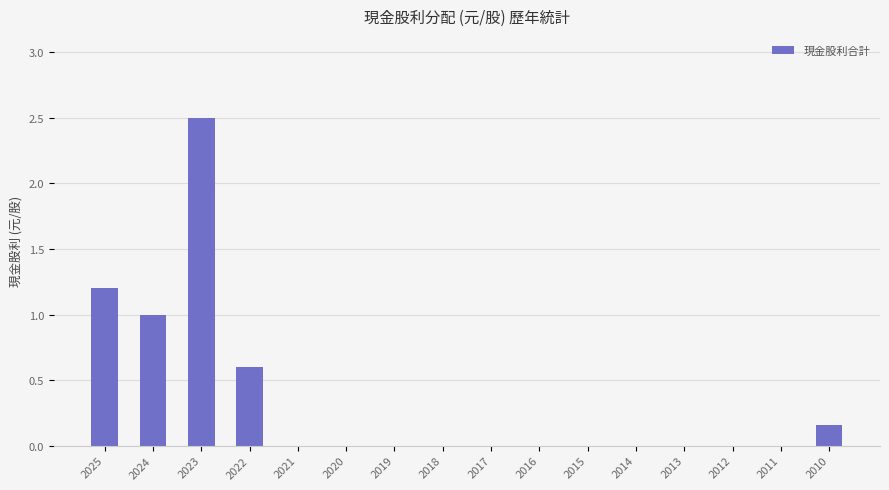

At which label is the value closest to 1?

2024